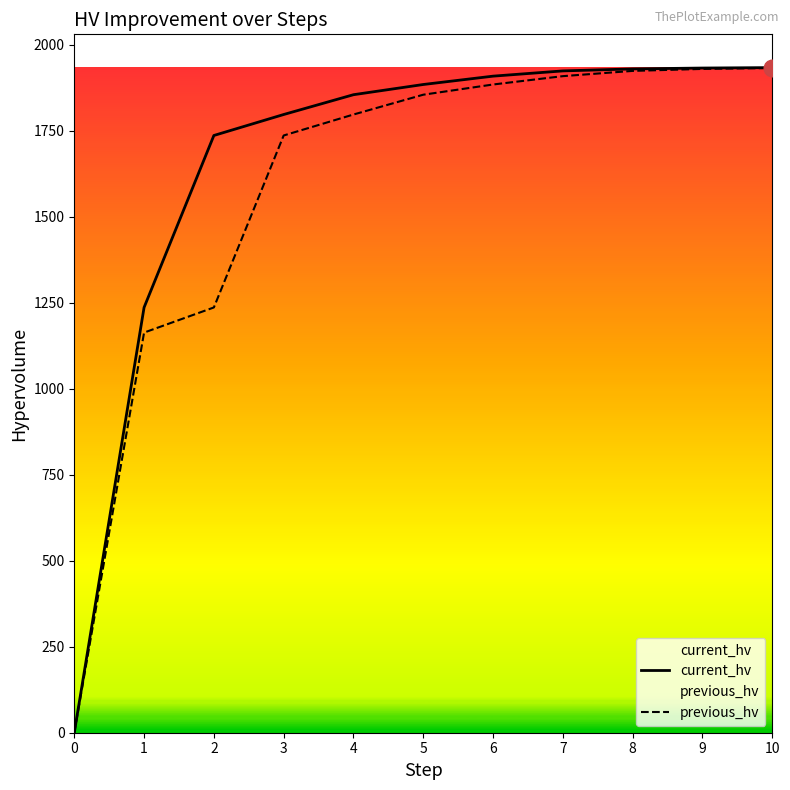

What is the difference between the current_hv values at 0 and 2?

1736.2